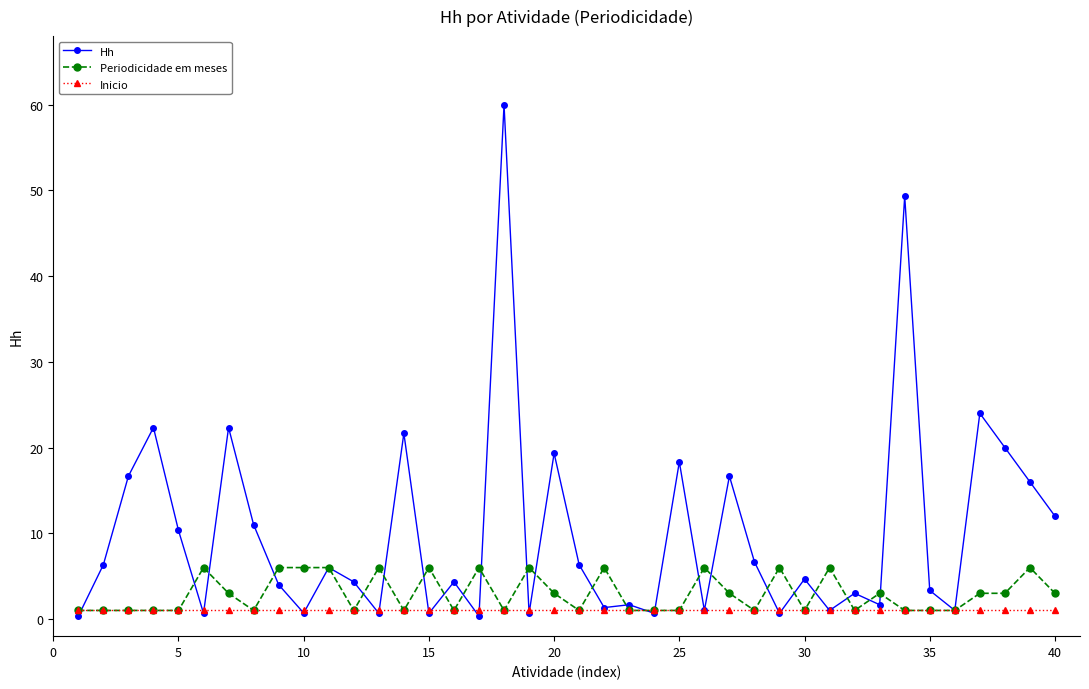

Reading left to right, transcribe all the data shown in this chart.

Hh: 0.3	6.3	16.7	22.3	10.3	0.7	22.3	11.0	4.0	0.7	6.0	4.3	0.7	21.7	0.7	4.3	0.3	60.0	0.7	19.3	6.3	1.3	1.7	0.7	18.3	1.0	16.7	6.7	0.7	4.7	1.0	3.0	1.7	49.3	3.3	1.0	24.0	20.0	16.0	12.0
Periodicidade em meses: 1.0	1.0	1.0	1.0	1.0	6.0	3.0	1.0	6.0	6.0	6.0	1.0	6.0	1.0	6.0	1.0	6.0	1.0	6.0	3.0	1.0	6.0	1.0	1.0	1.0	6.0	3.0	1.0	6.0	1.0	6.0	1.0	3.0	1.0	1.0	1.0	3.0	3.0	6.0	3.0
Inicio: 1.0	1.0	1.0	1.0	1.0	1.0	1.0	1.0	1.0	1.0	1.0	1.0	1.0	1.0	1.0	1.0	1.0	1.0	1.0	1.0	1.0	1.0	1.0	1.0	1.0	1.0	1.0	1.0	1.0	1.0	1.0	1.0	1.0	1.0	1.0	1.0	1.0	1.0	1.0	1.0